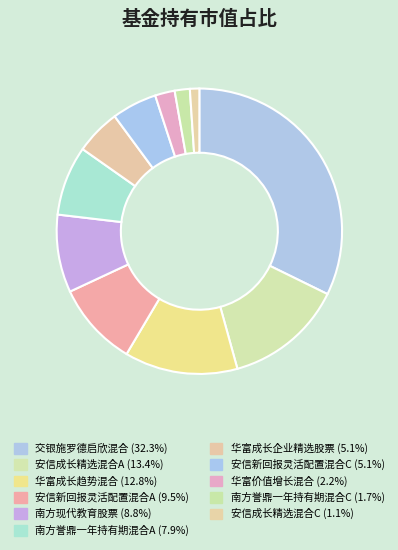

How many slices are in this pie chart?

11